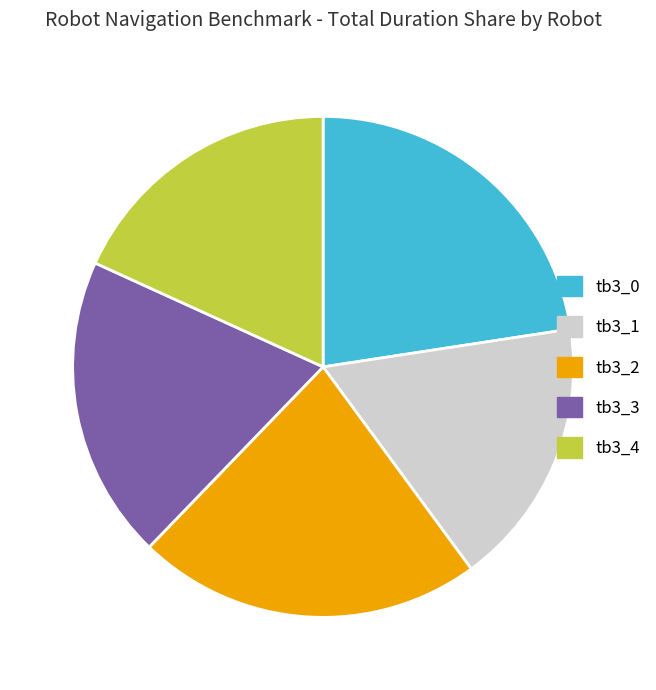

Which has a higher value, tb3_1 or tb3_4?

tb3_4